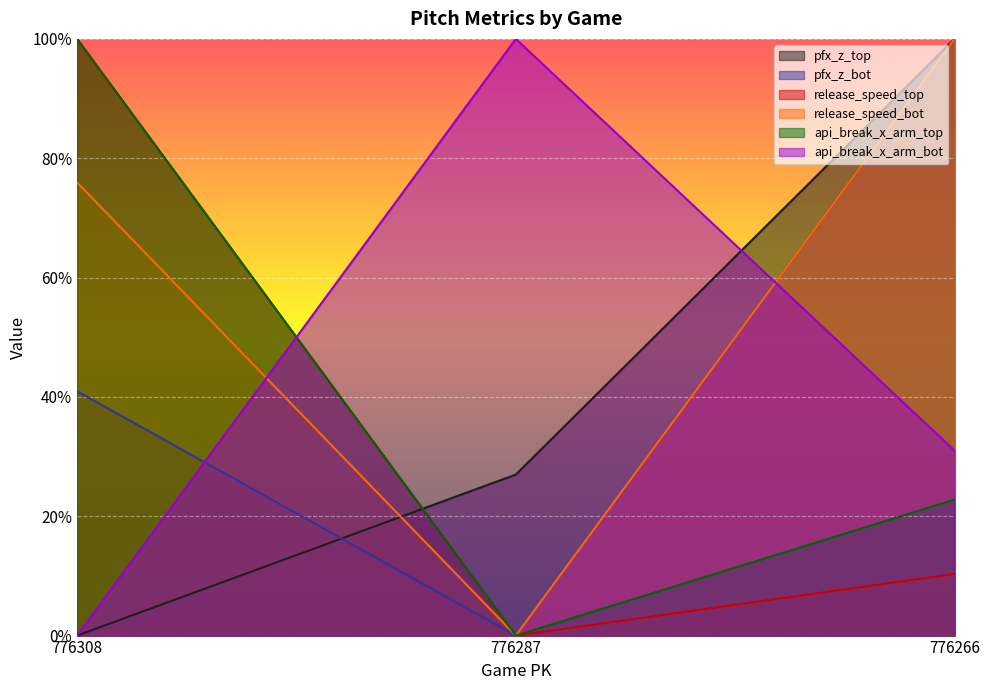

Where is api_break_x_arm_top nearest to the value 0?

776287